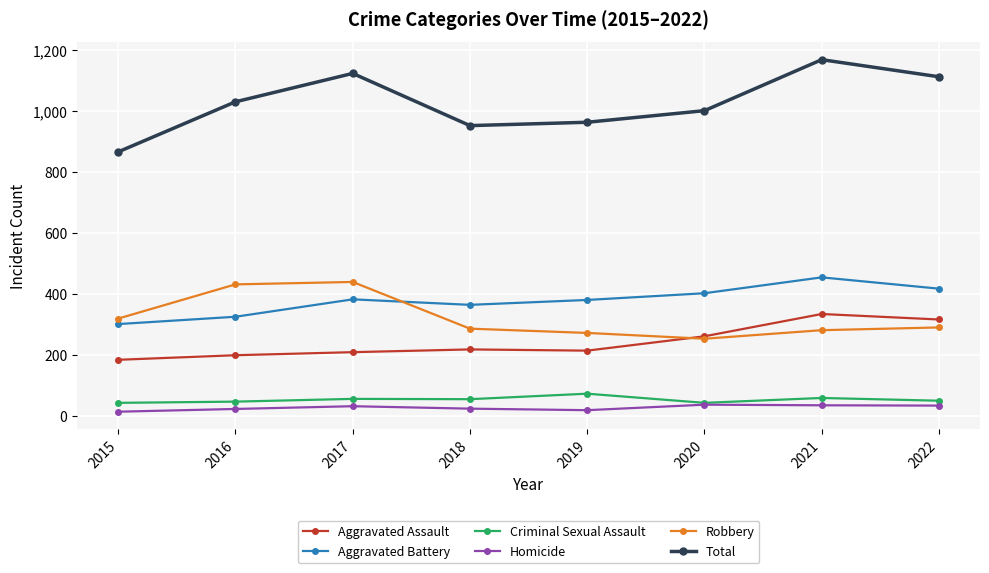

Does the chart have visible grid lines?

Yes